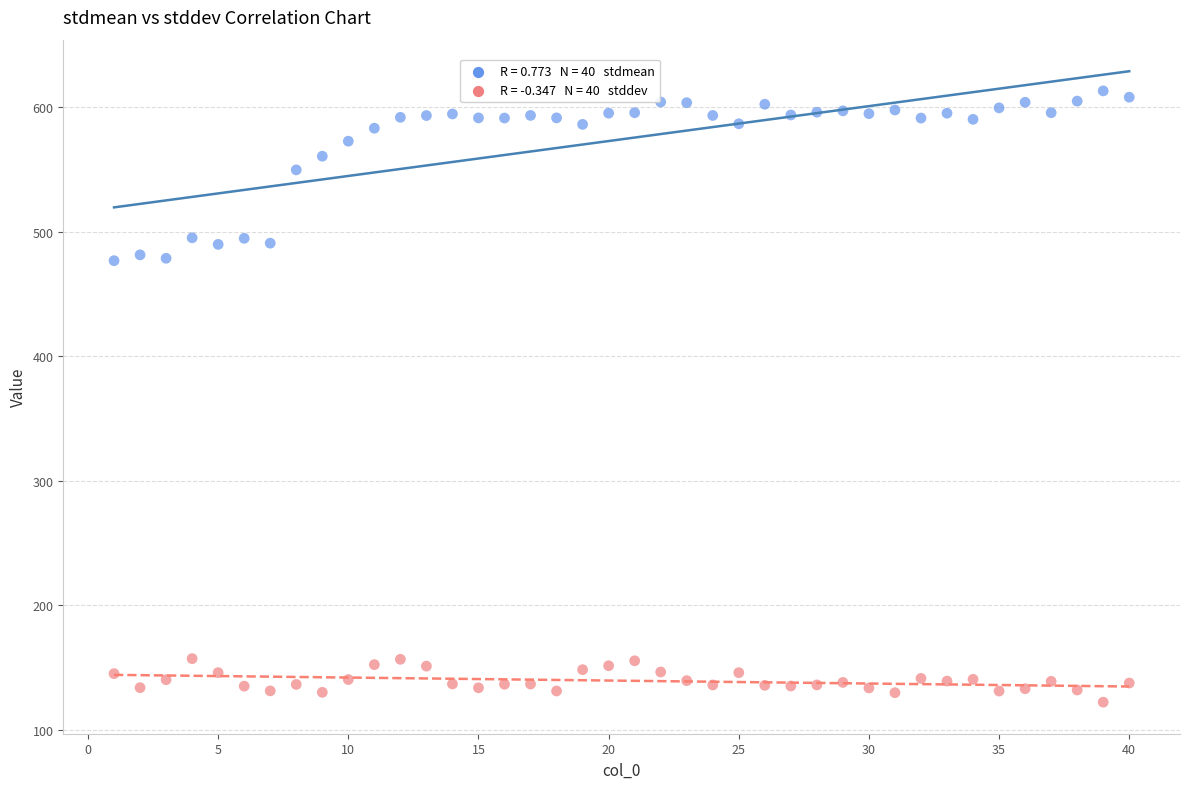

Across all data points, what is the range of Y values (max minus min)?

491.3